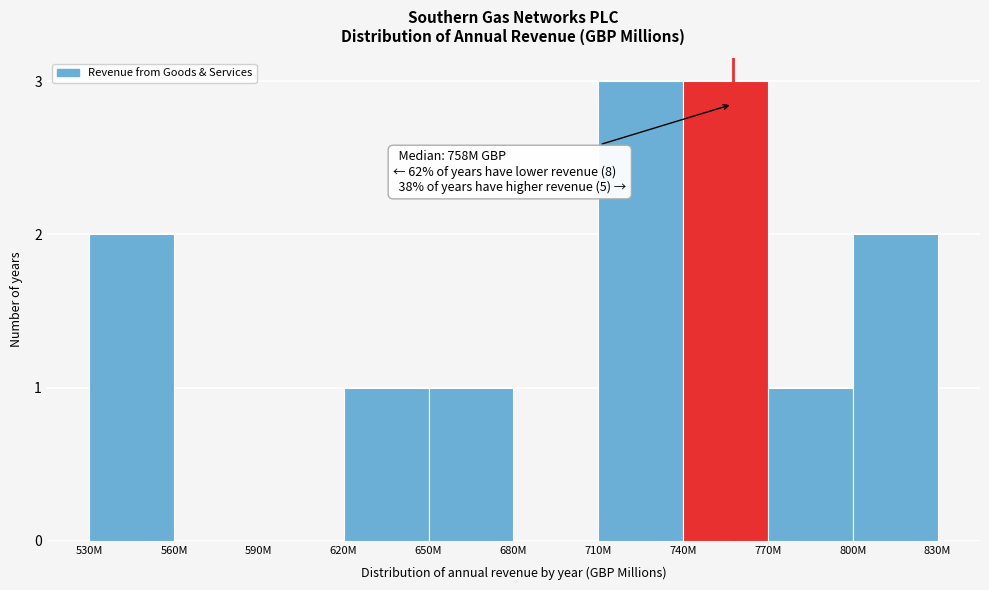

Reading left to right, what are all the values shown in this chart?

530M=2	560M=0	590M=0	620M=1	650M=1	680M=0	710M=3	740M=3	770M=1	800M=2